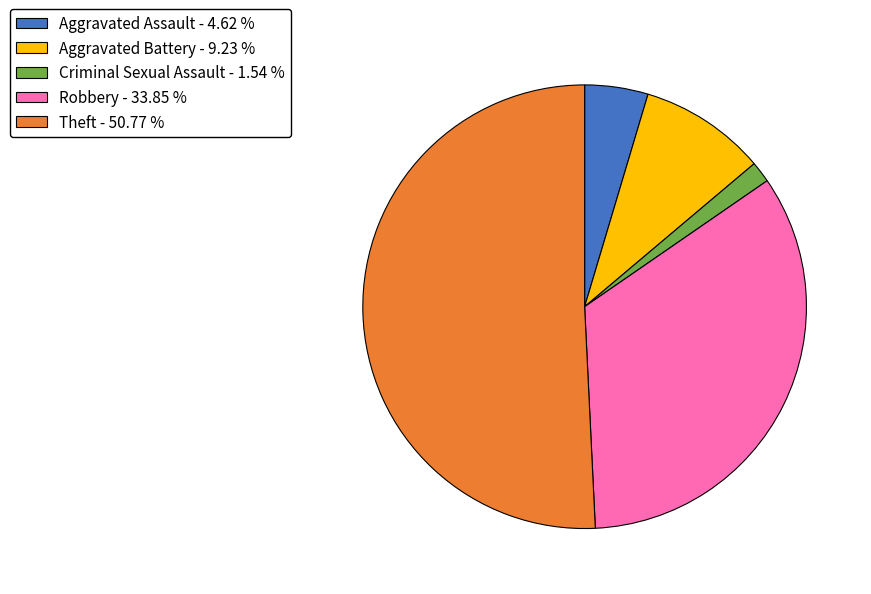

Which slice is the smallest?

Criminal Sexual Assault - 1.54 %